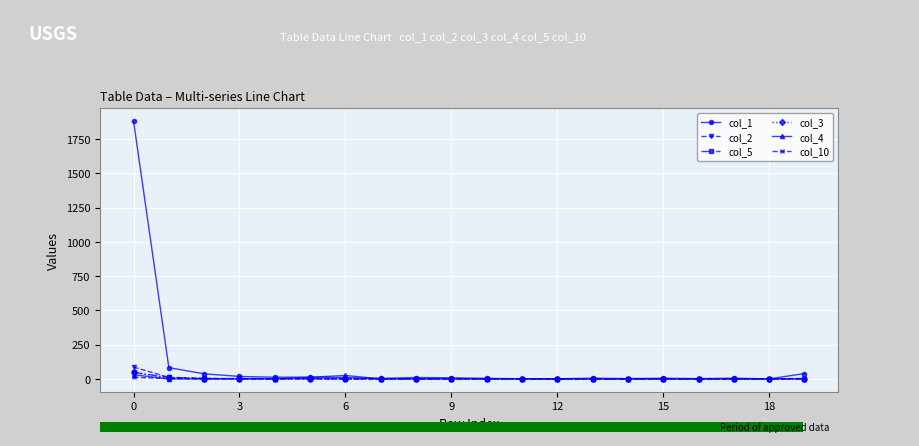

Which category has the lowest value in the col_5 series?

9